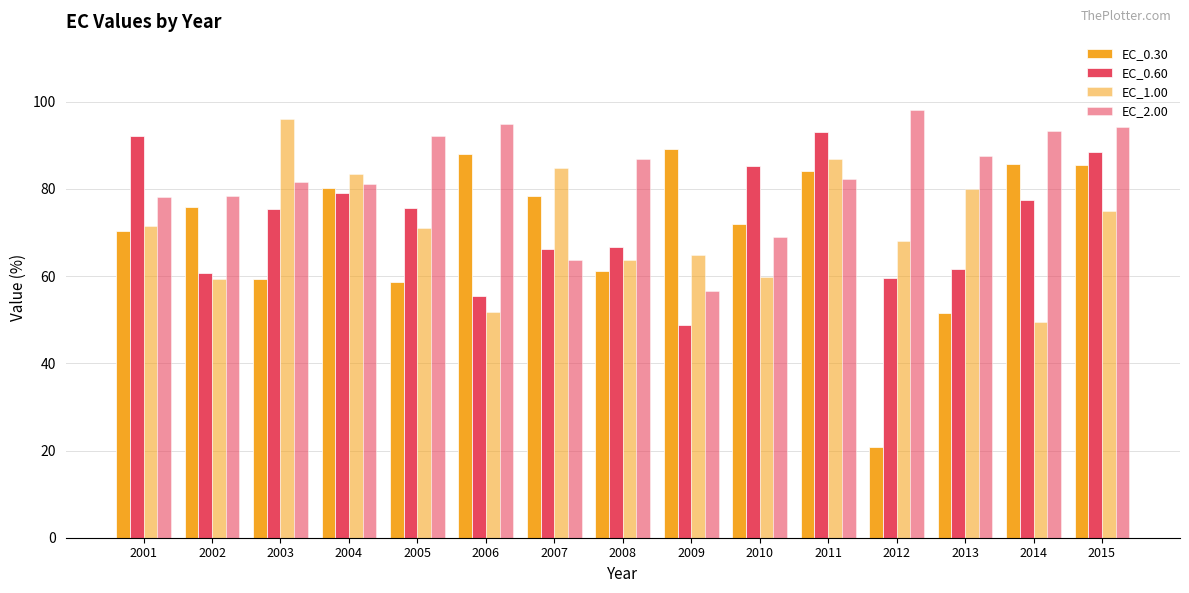

What is the approximate value of EC_0.60 at 2012?

59.6